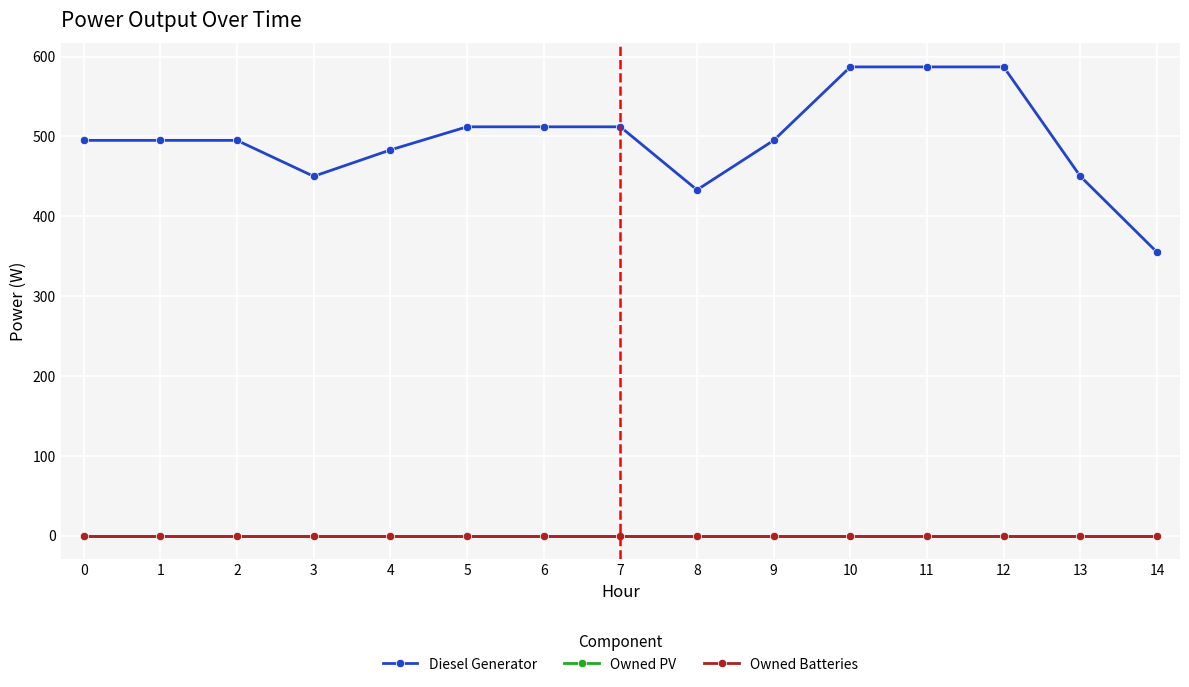

Does the chart have visible grid lines?

Yes